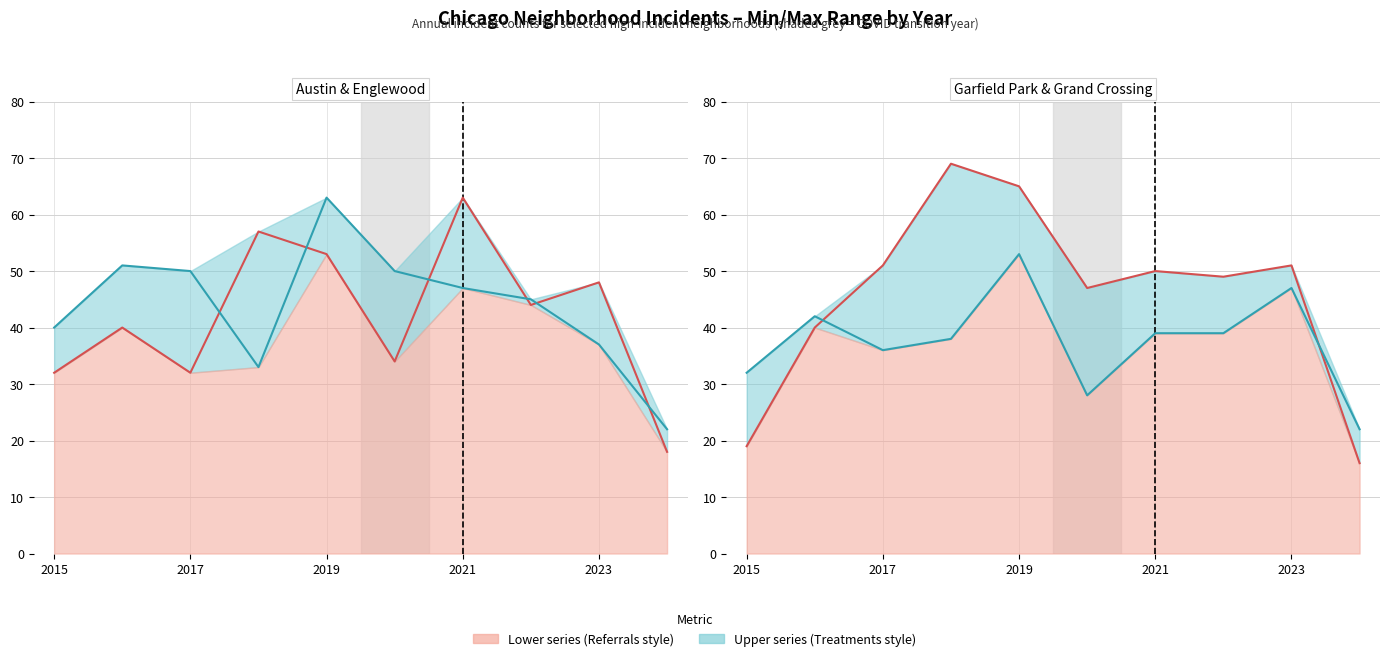

How many lines are shown in the chart?

4